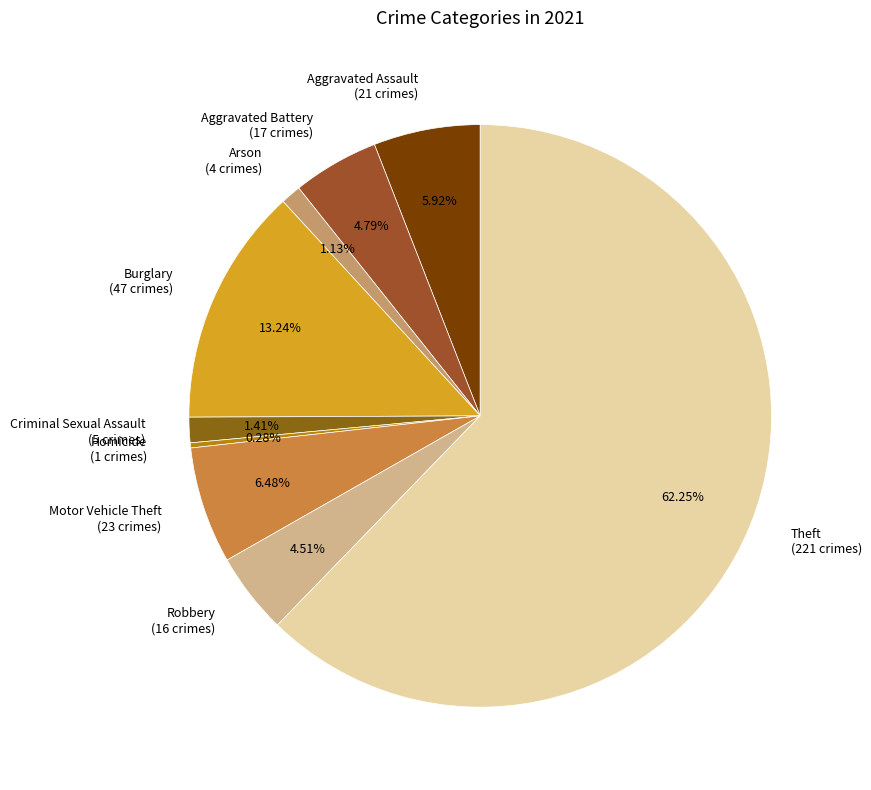

Between Aggravated Battery (17 crimes) and Criminal Sexual Assault (5 crimes), which is larger?

Aggravated Battery (17 crimes)